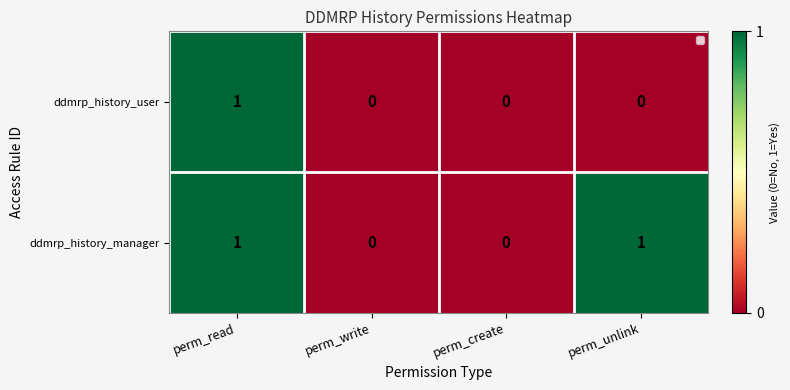

How many series are shown in this chart?

2